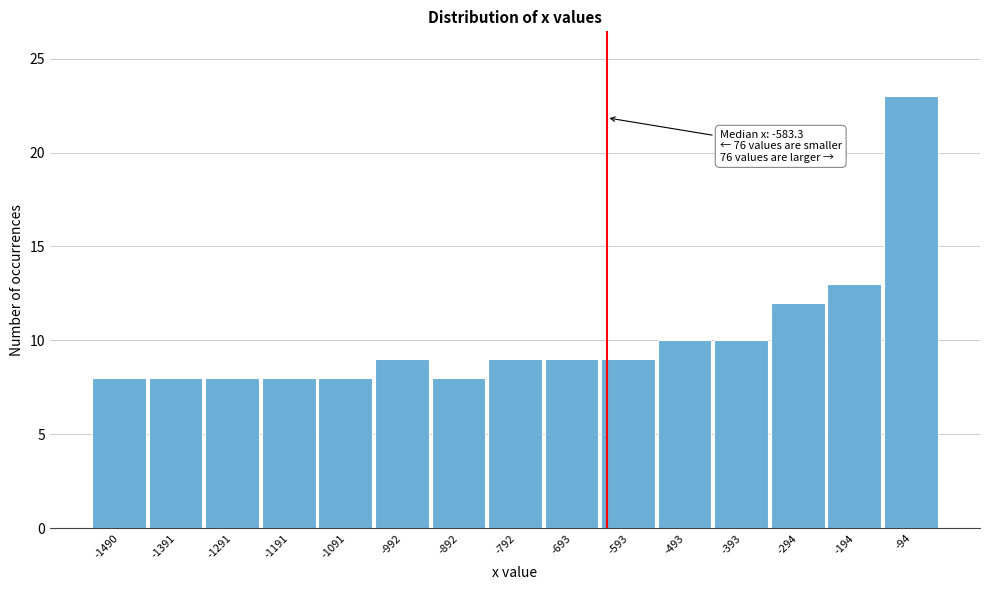

Reading left to right, what are all the values shown in this chart?

8	8	8	8	8	9	8	9	9	9	10	10	12	13	23